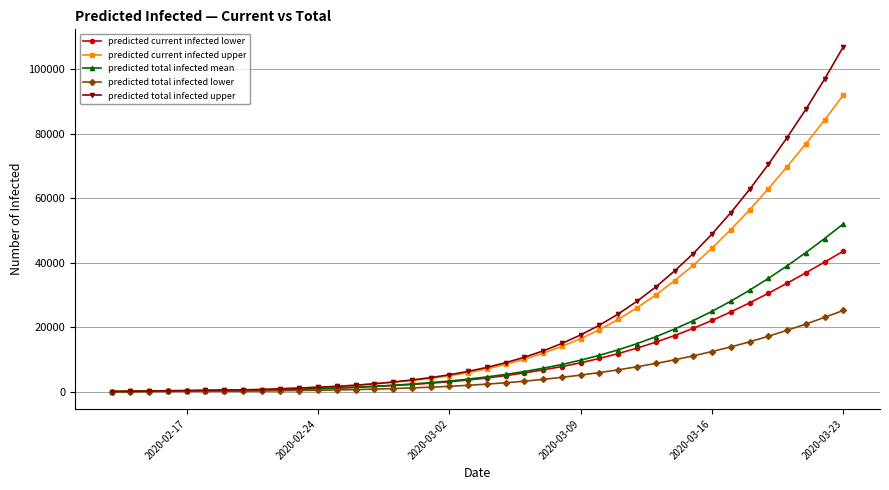

Which series has the largest range (max minus min)?

predicted total infected upper